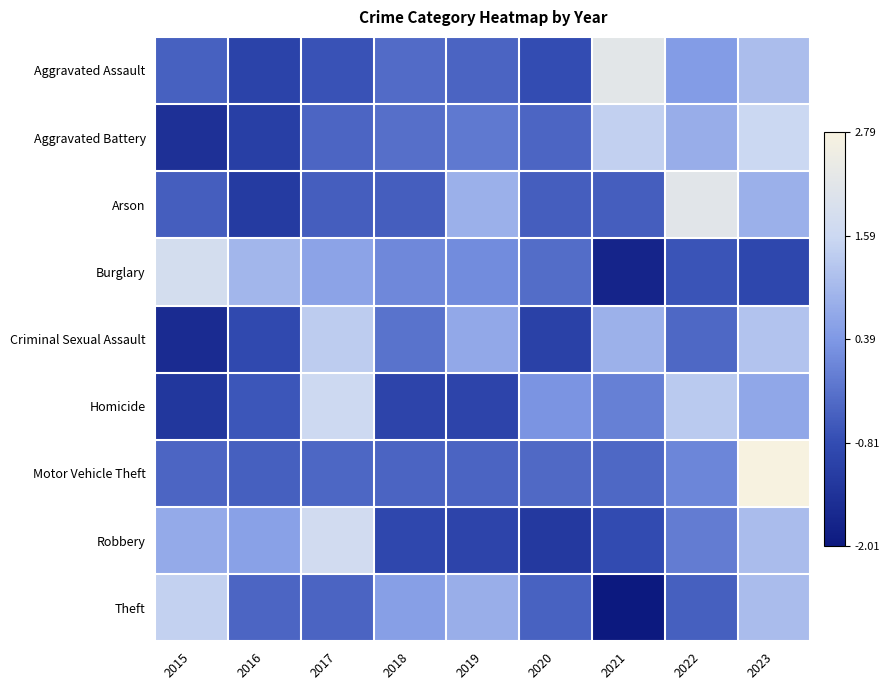

What is the smallest value displayed?

-2.0